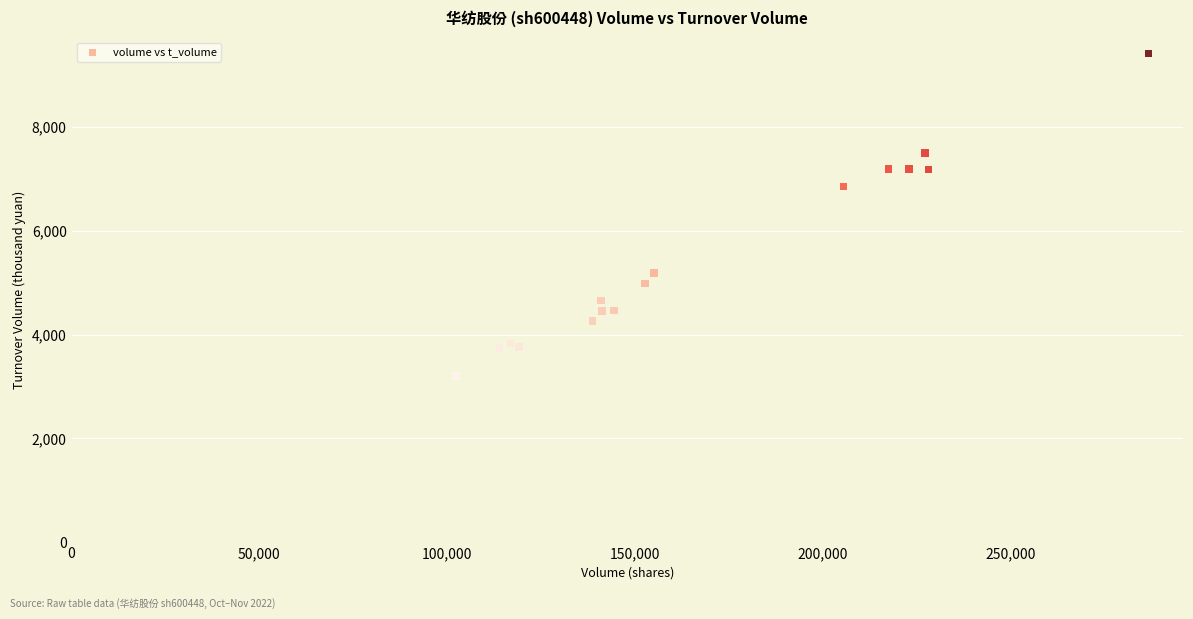

What Y value in the scatter plot is closest to 6307?

6847